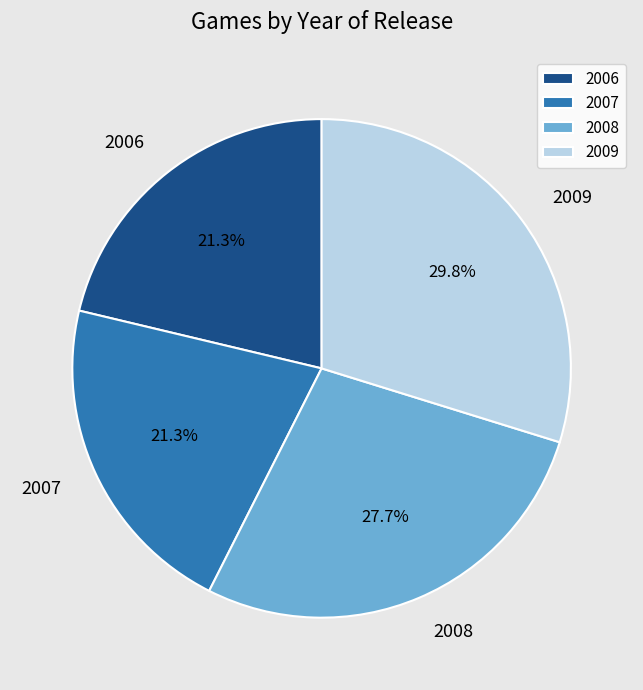

What portion of the pie excludes 2008?

72.3%